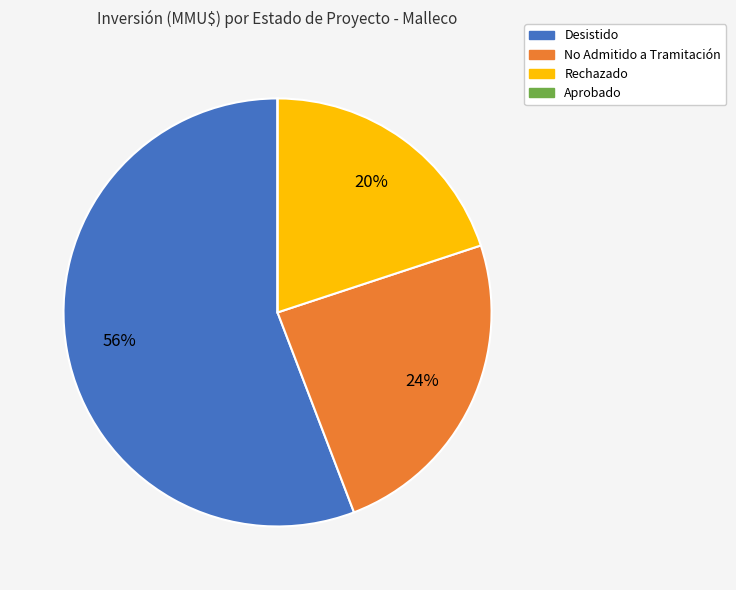

Is there any slice that represents more than half of the pie?

Yes